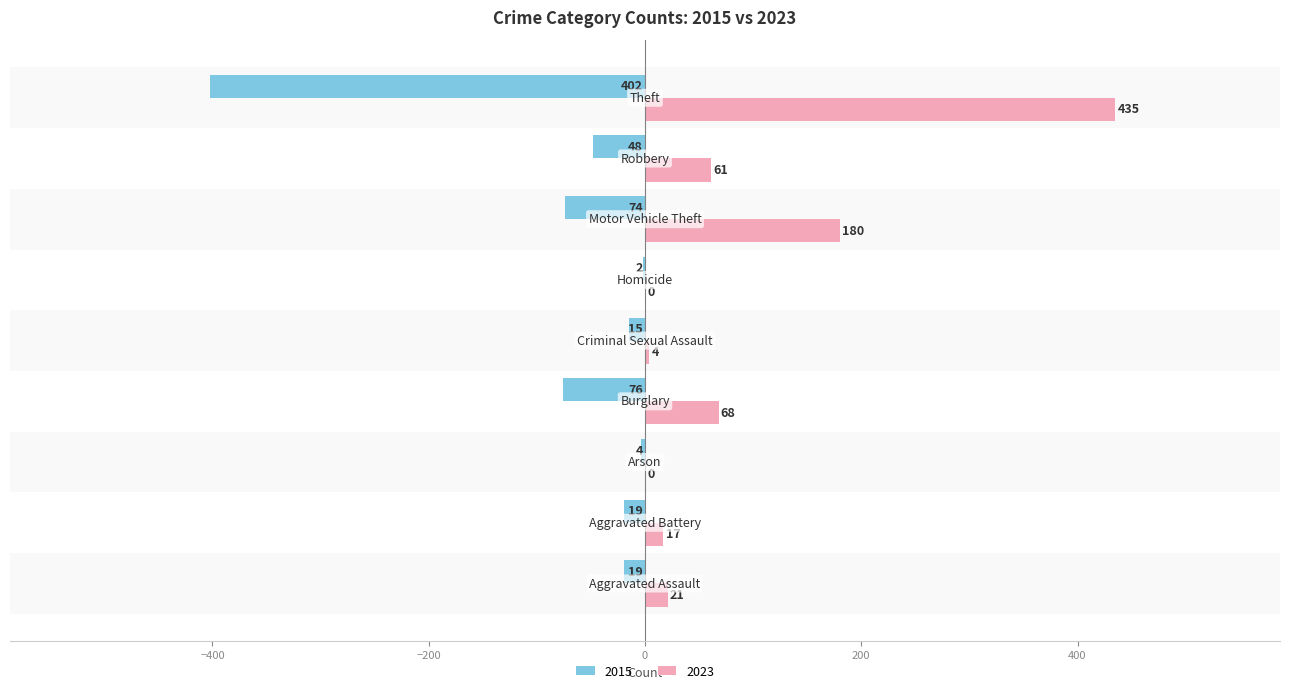

What are all the series names shown in the legend?

2015, 2023